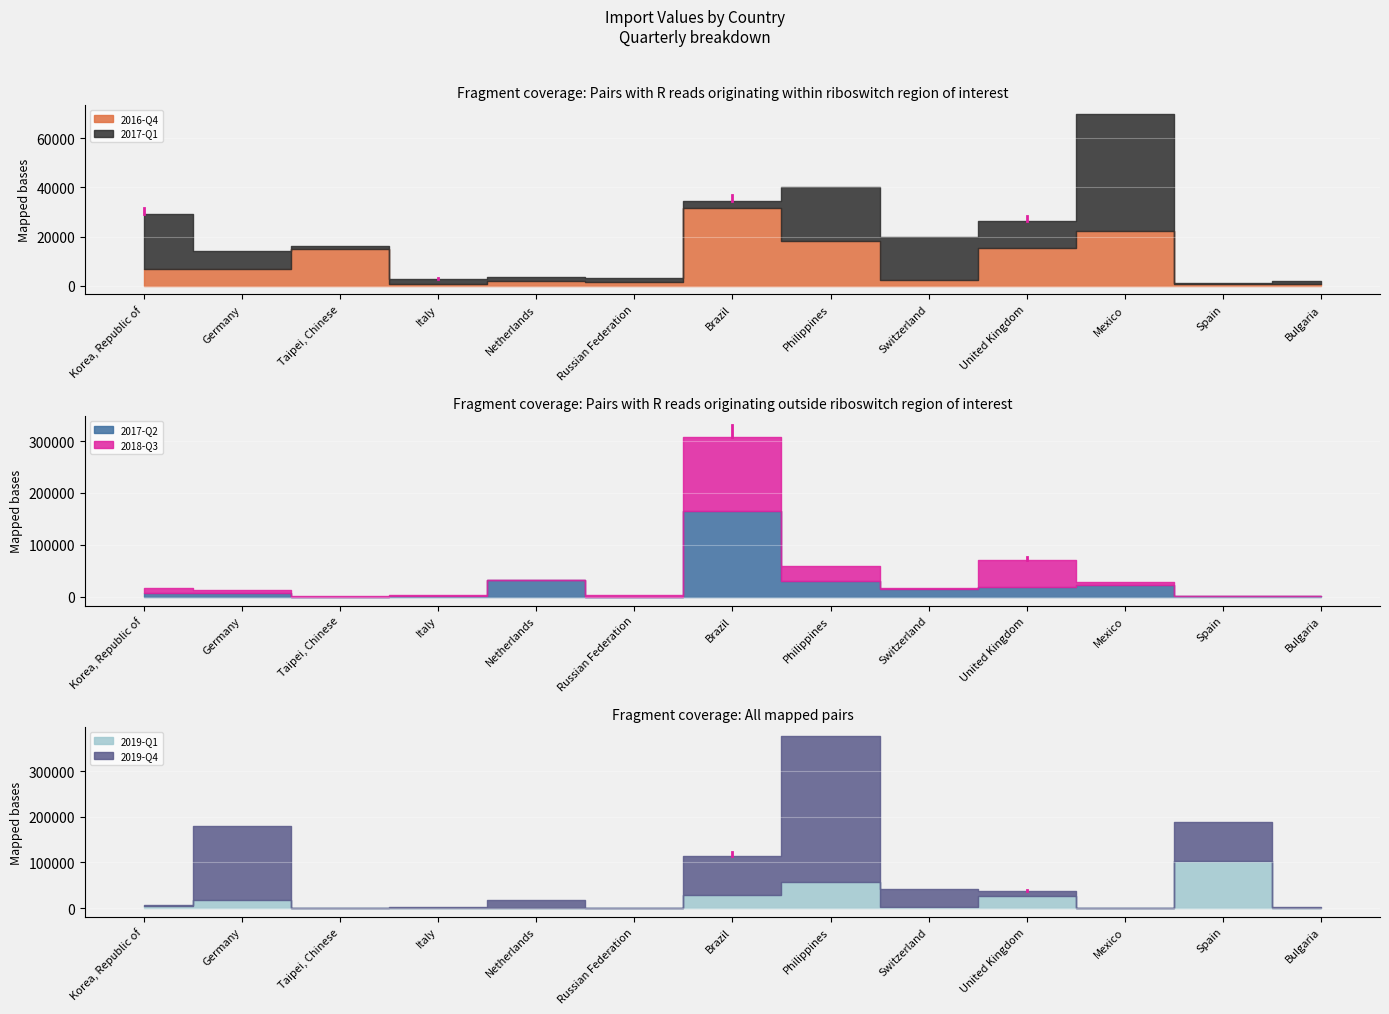

How many lines are shown in the chart?

6